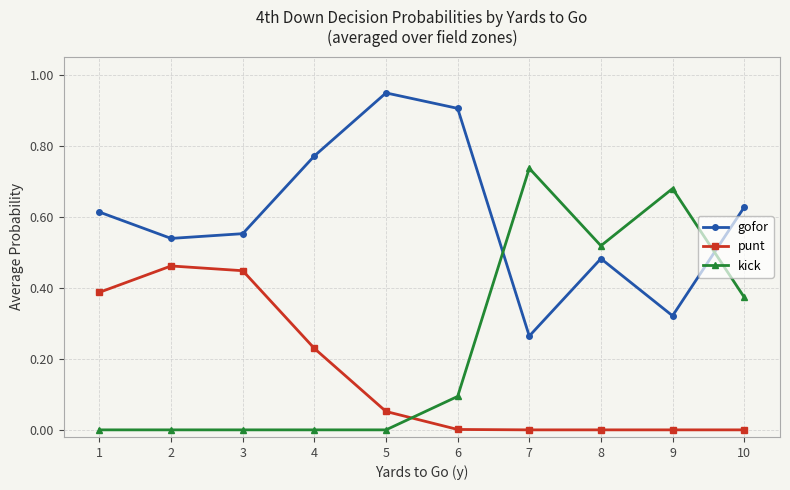

The punt series shows 0.0 at 10. True or false?

True